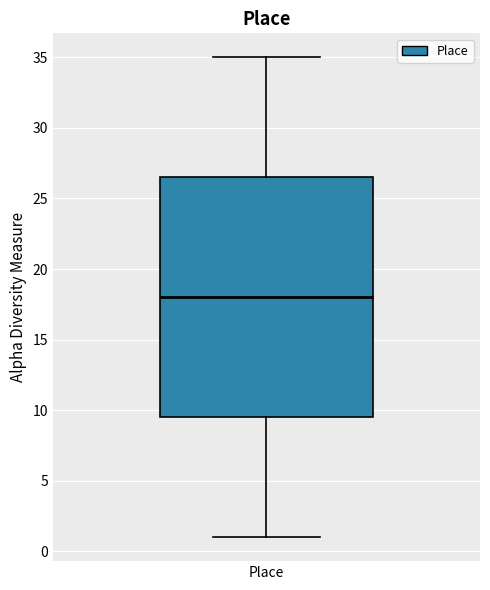

Where is the upper edge of the box for Place on the y-axis? The values are not printed on the chart, so give them approximately, as read against the axis.

26.5